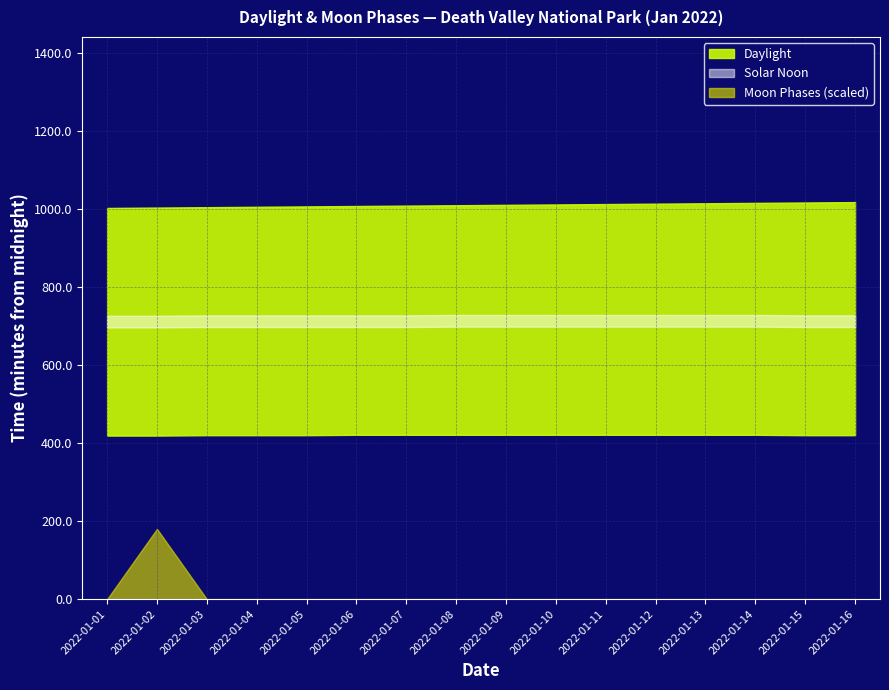

Rank the categories by value from lowest to highest.

2022-01-01, 2022-01-03, 2022-01-04, 2022-01-05, 2022-01-06, 2022-01-07, 2022-01-08, 2022-01-09, 2022-01-10, 2022-01-11, 2022-01-12, 2022-01-13, 2022-01-14, 2022-01-15, 2022-01-16, 2022-01-02